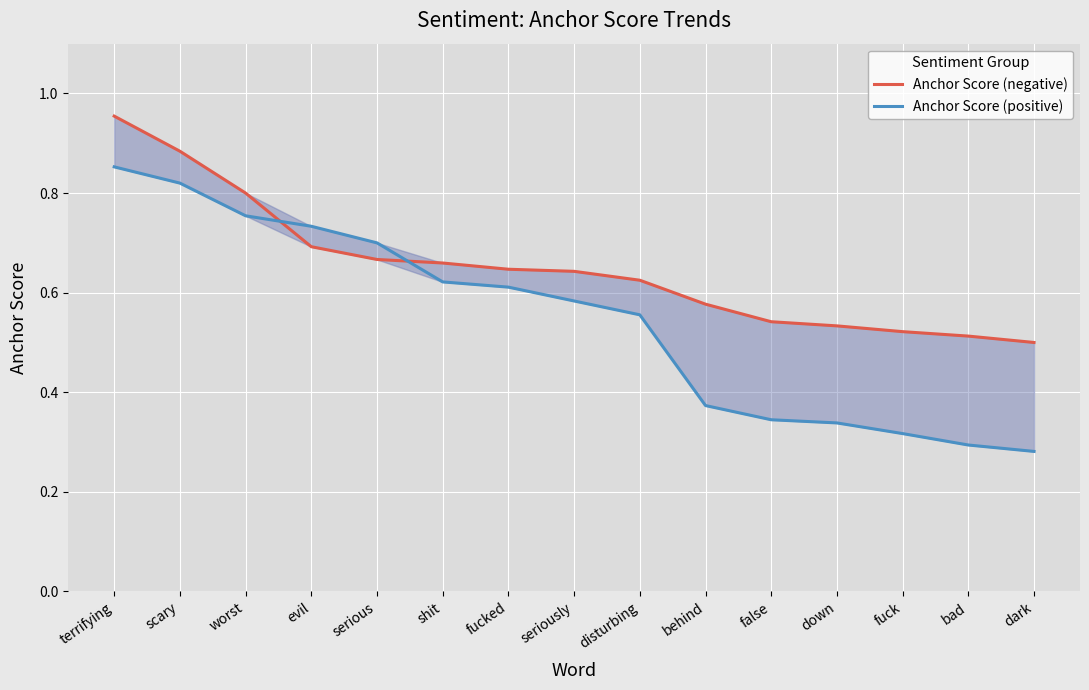

The Anchor Score (positive) series shows 0.9 at seriously. True or false?

False